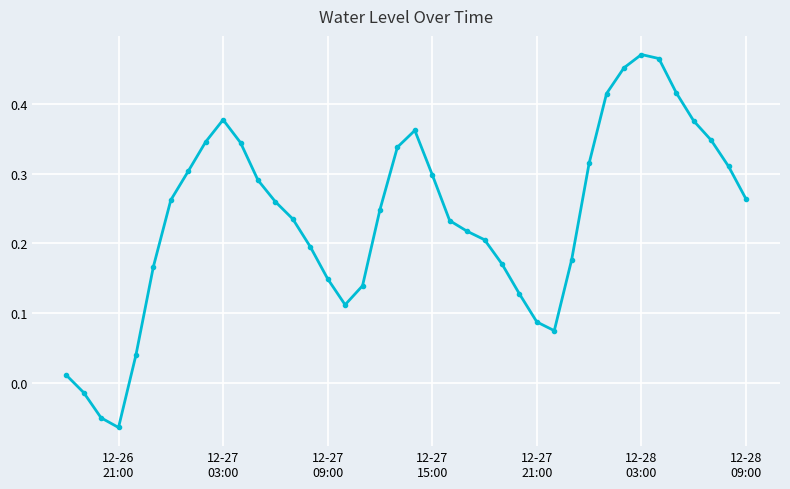

What is the sum of all values?

9.5